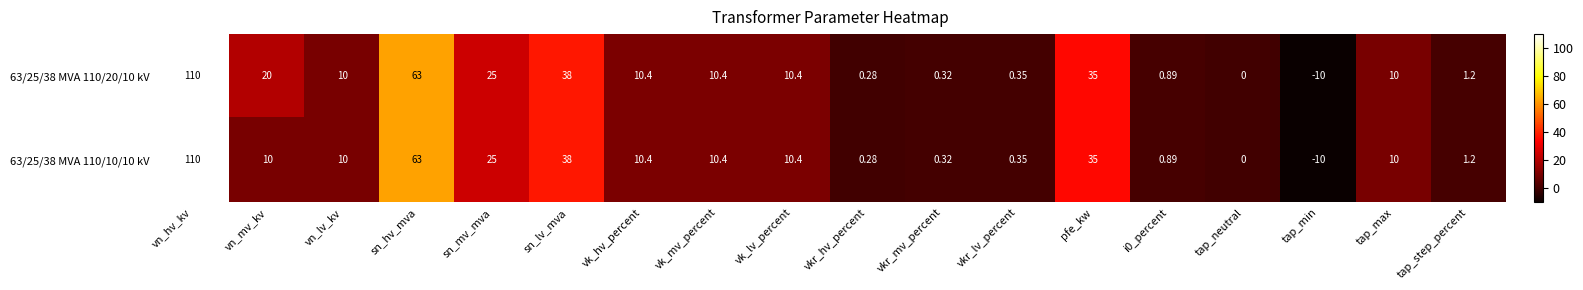

At which category does the chart reach its peak across all series?

vn_hv_kv